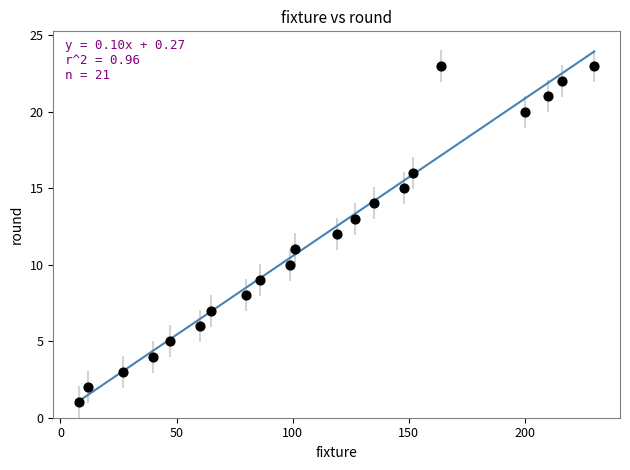

What is the range of X values (max minus min)?

222